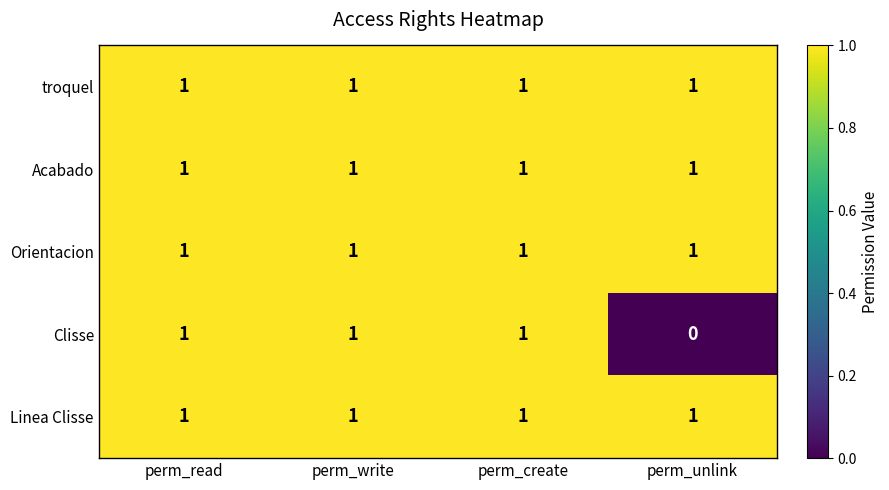

Is it true that Linea Clisse equals 2 at perm_write?

False